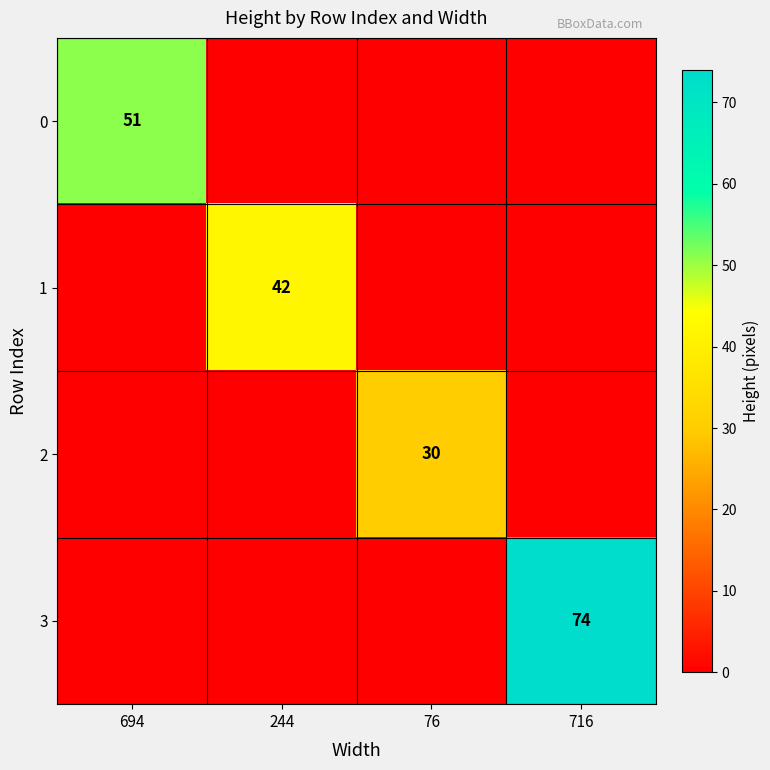

The 3 series shows 104 at 716. True or false?

False